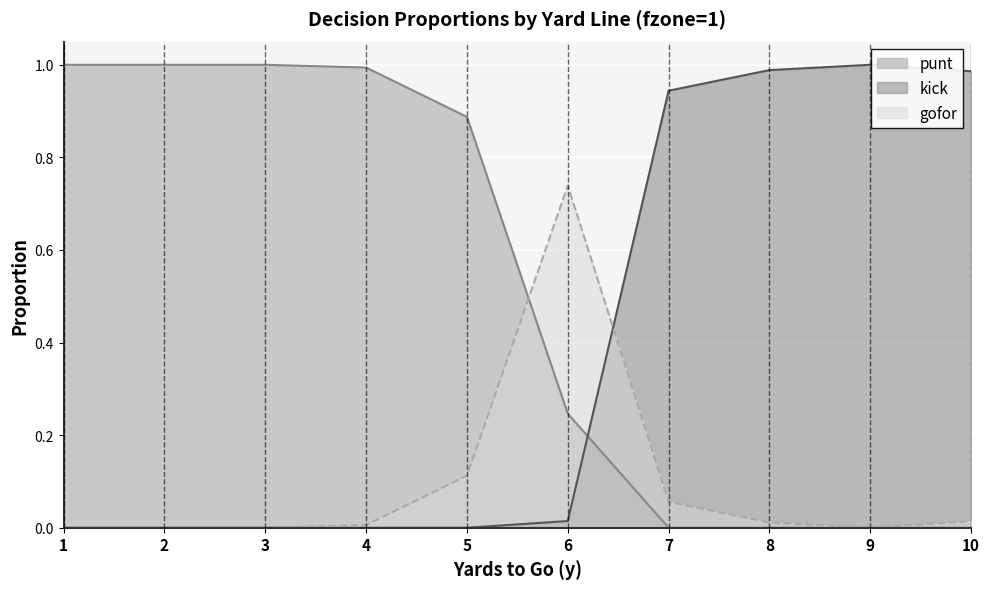

What is the maximum value shown in the chart?

1.0